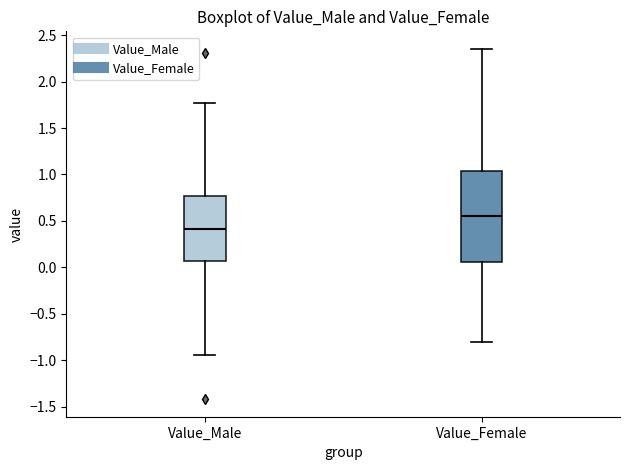

Which box's median line is the lowest?

Value_Male